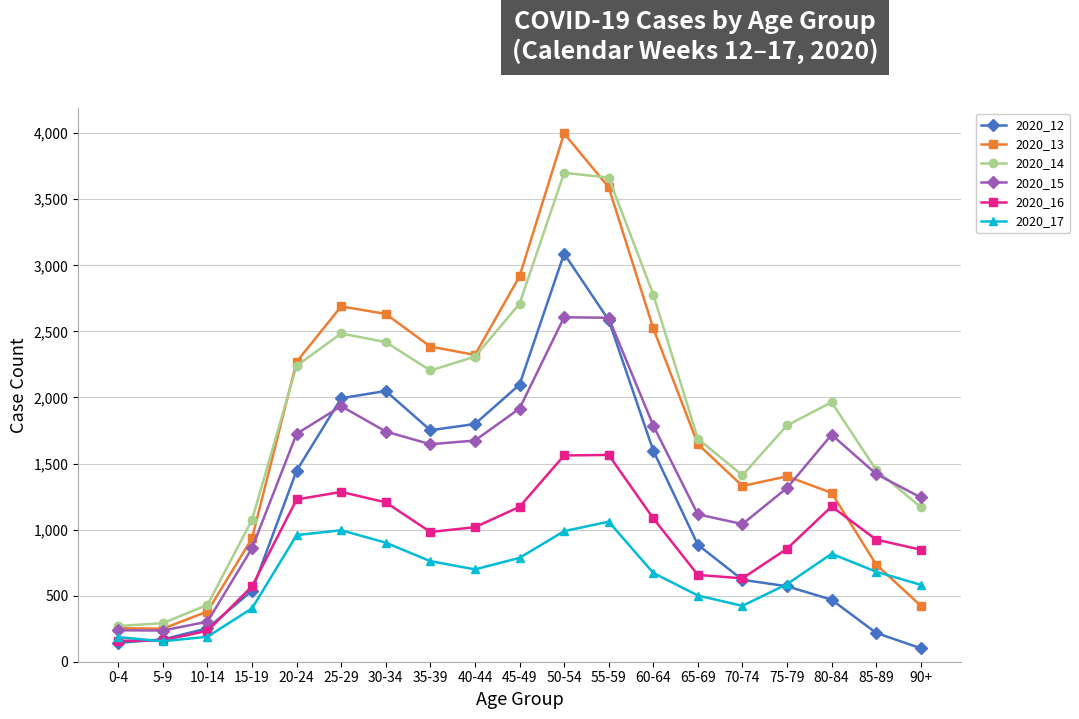

What is the lowest value of the 2020_14 series?

270